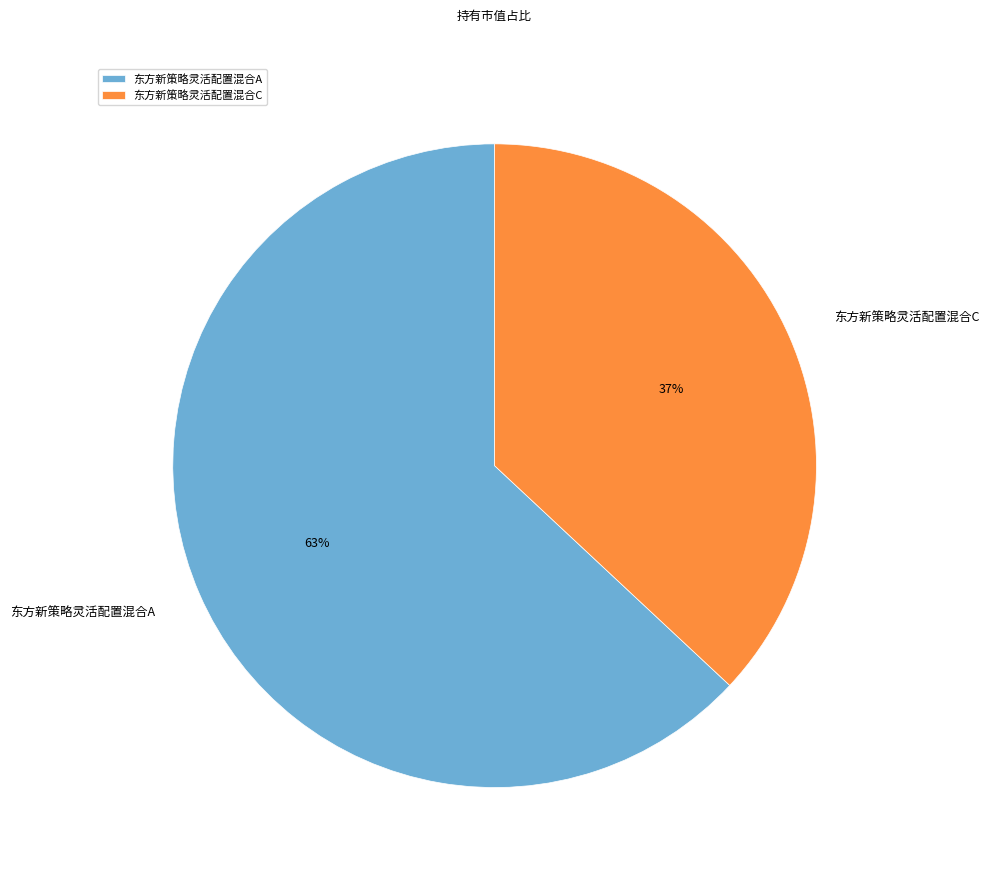

To the nearest percent, what is the difference between the largest and smallest slice percentages?

26%